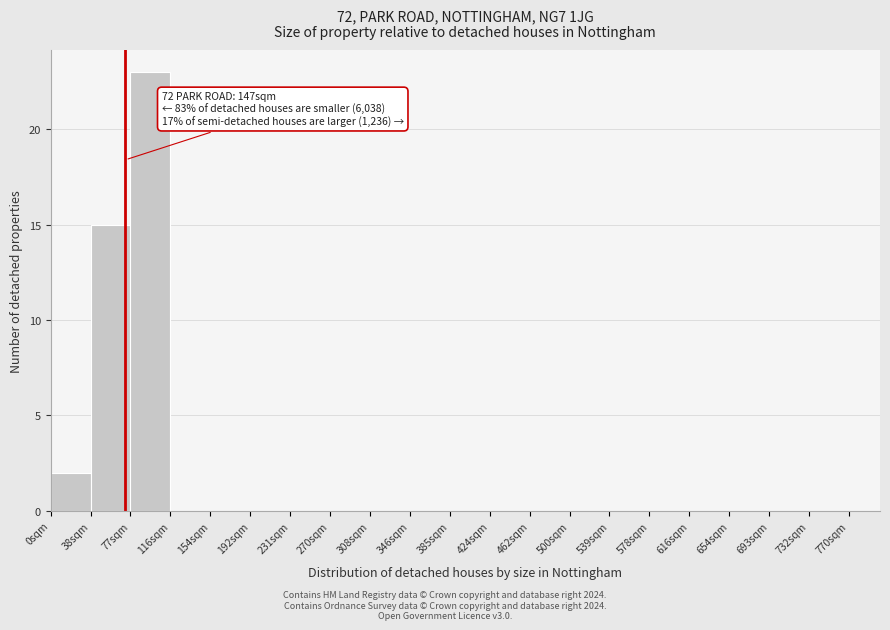

Which range on the x-axis has the tallest bar?

77.0 to 115.5